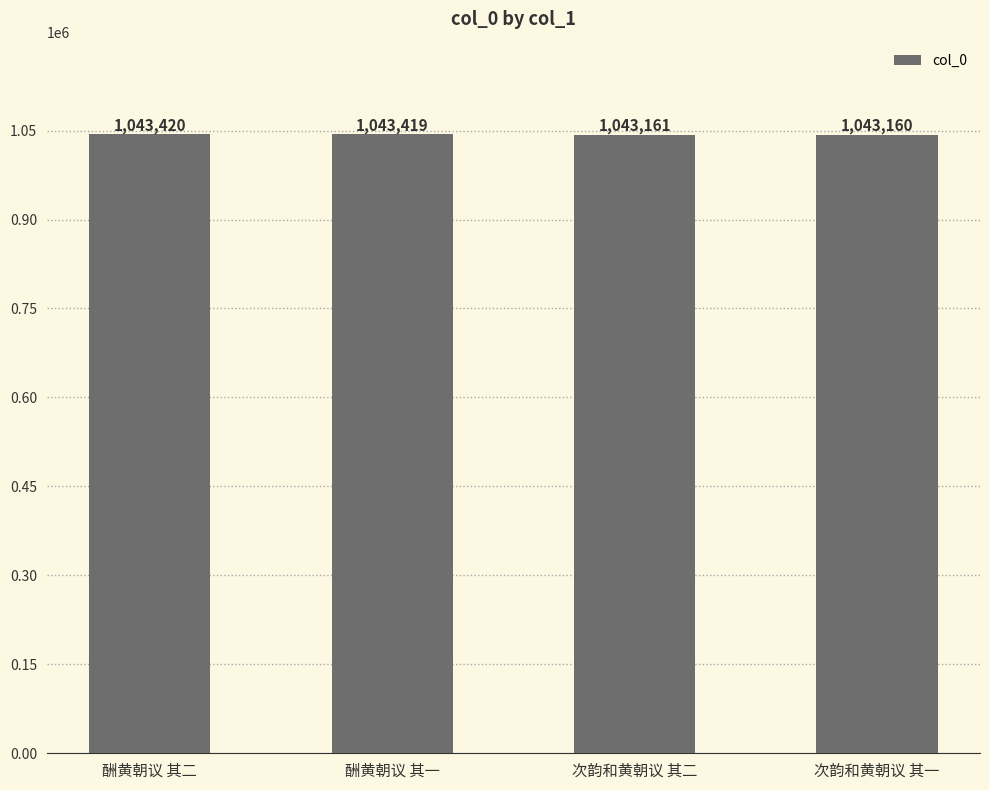

What is the smallest value displayed?

1043160